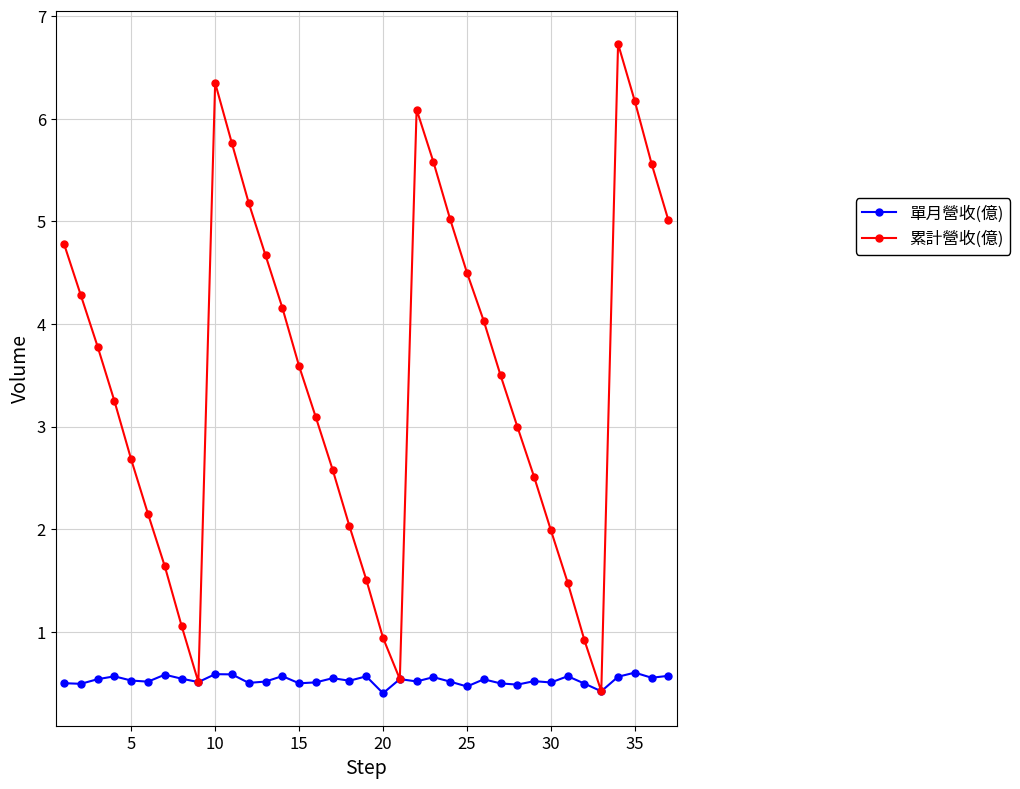

What is the greatest value displayed?

6.7